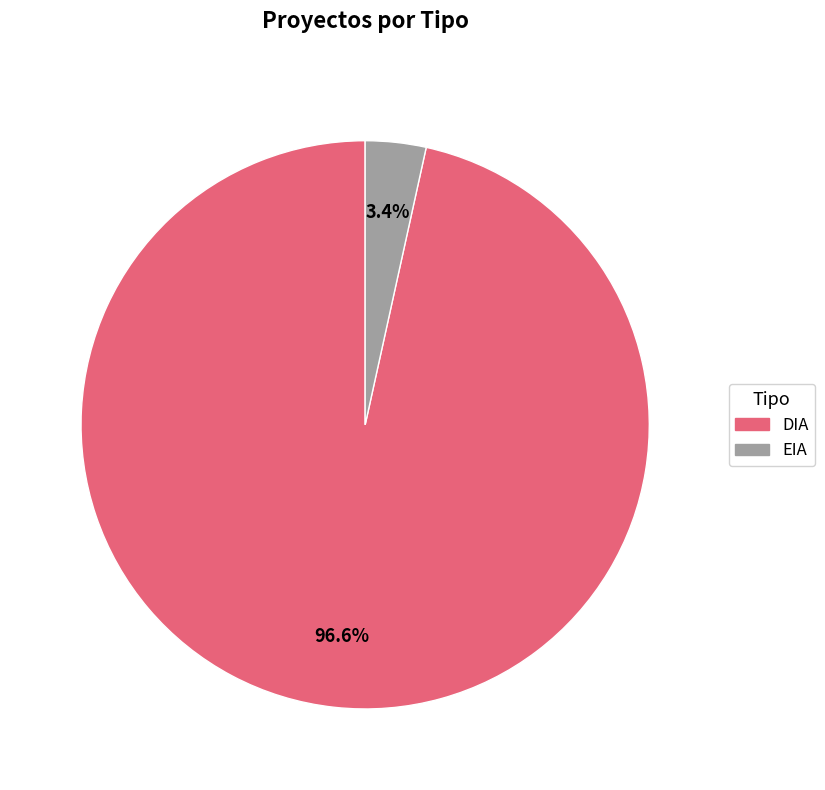

Between DIA and EIA, which is larger?

DIA